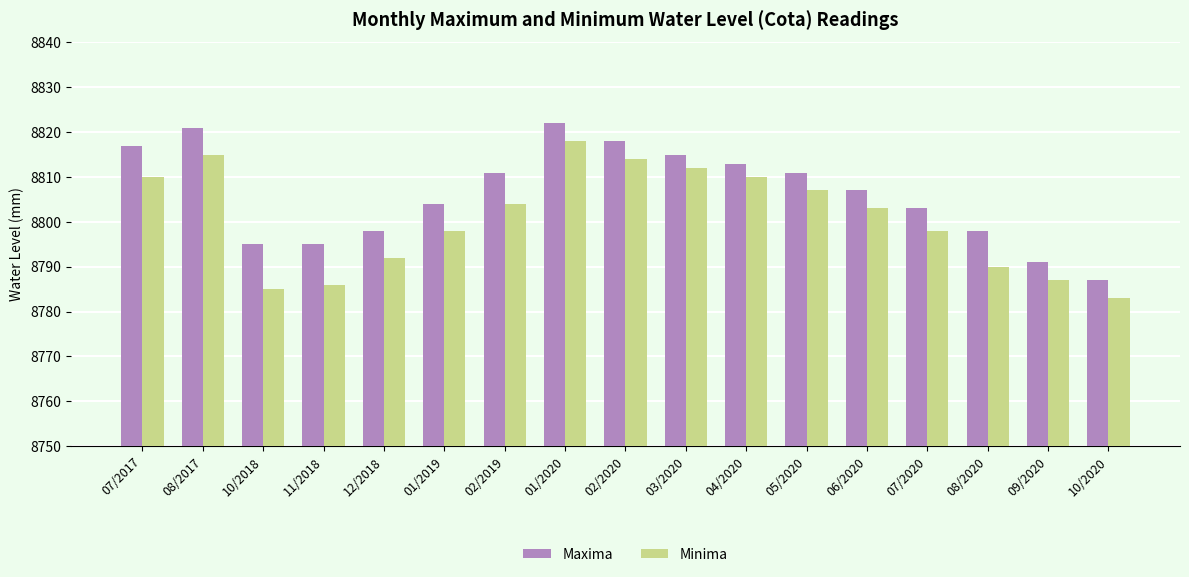

The Maxima series shows 8795 at 11/2018. True or false?

True